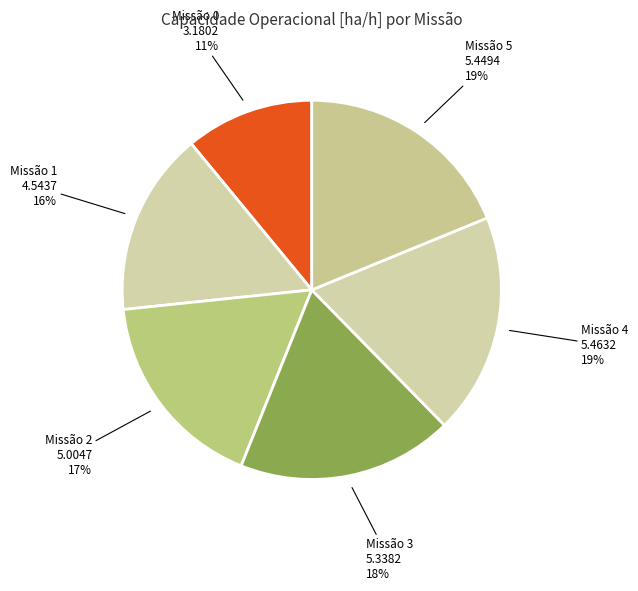

How many slices are in this pie chart?

6